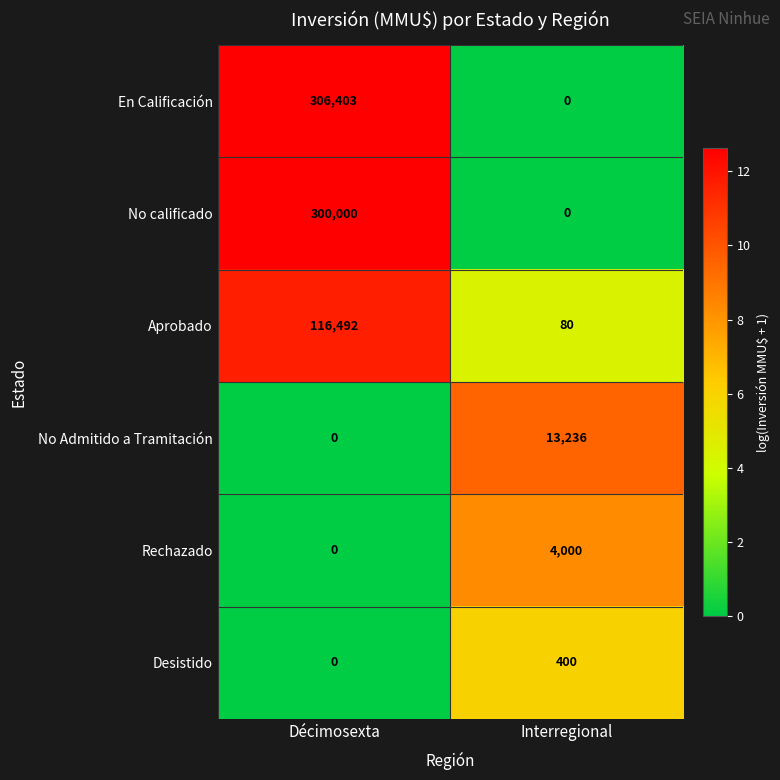

Where is Desistido nearest to the value 200?

Décimosexta